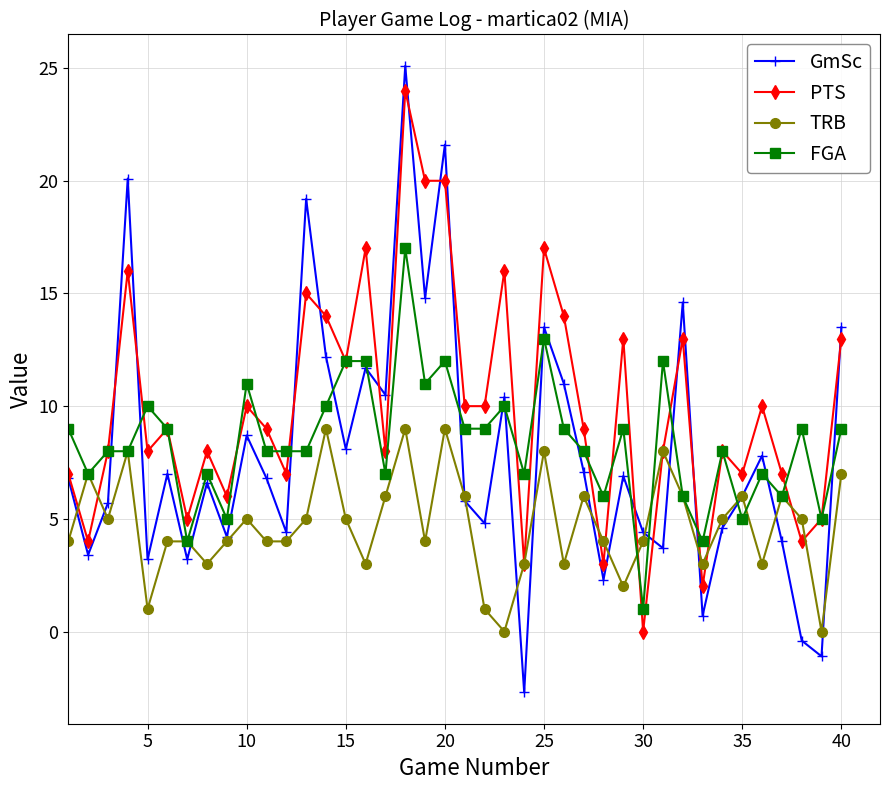

How many interior local peaks does the GmSc series have?

13